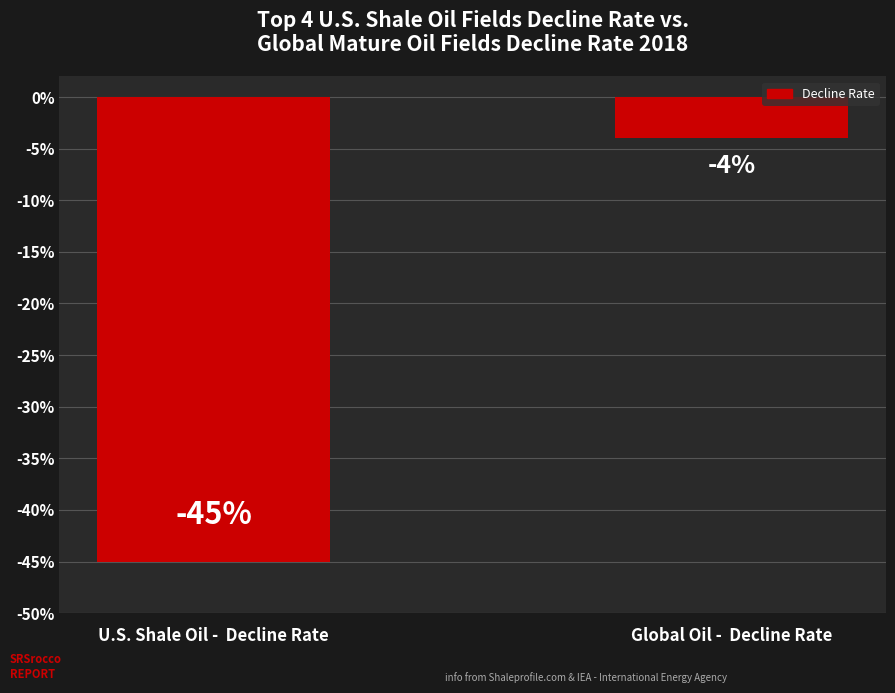

Reading left to right, list all the values displayed in this chart.

U.S. Shale Oil -  Decline Rate=-45	Global Oil -  Decline Rate=-4